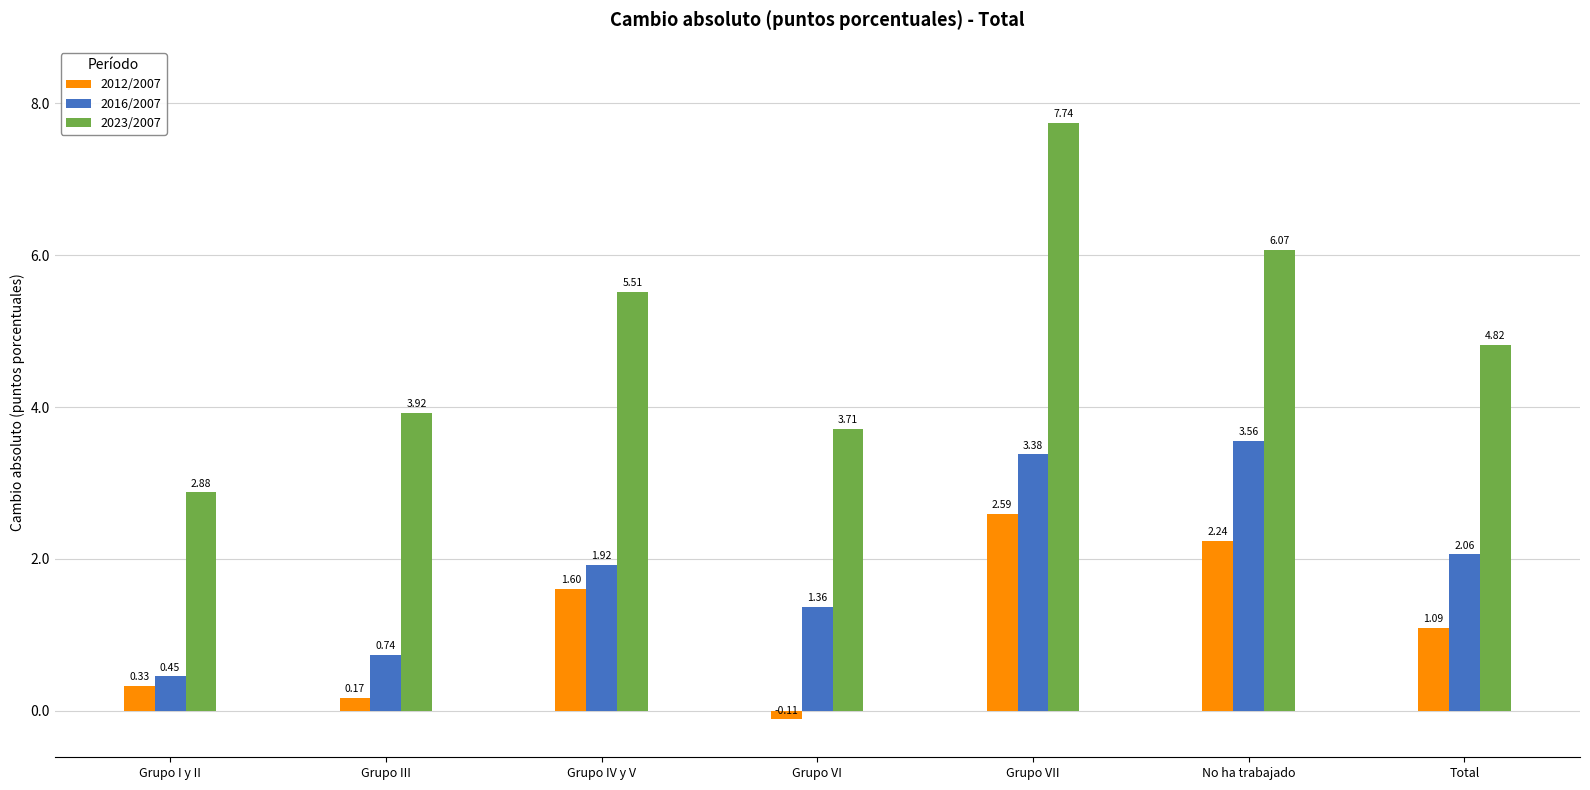

List the series in order of their peak value, highest first.

2023/2007, 2016/2007, 2012/2007